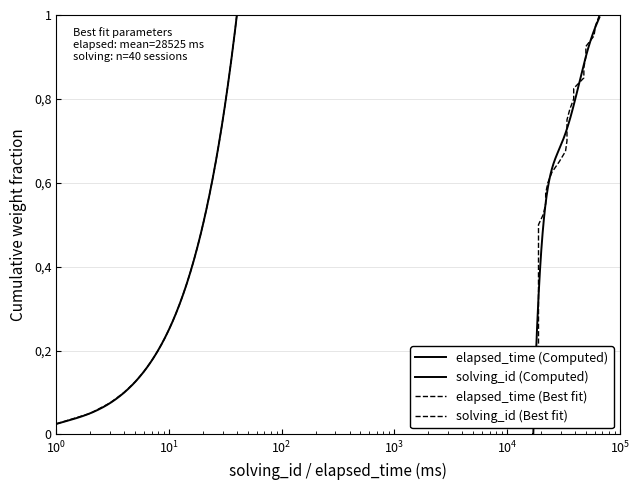

What is the difference between the second highest and minimum values?

0.9